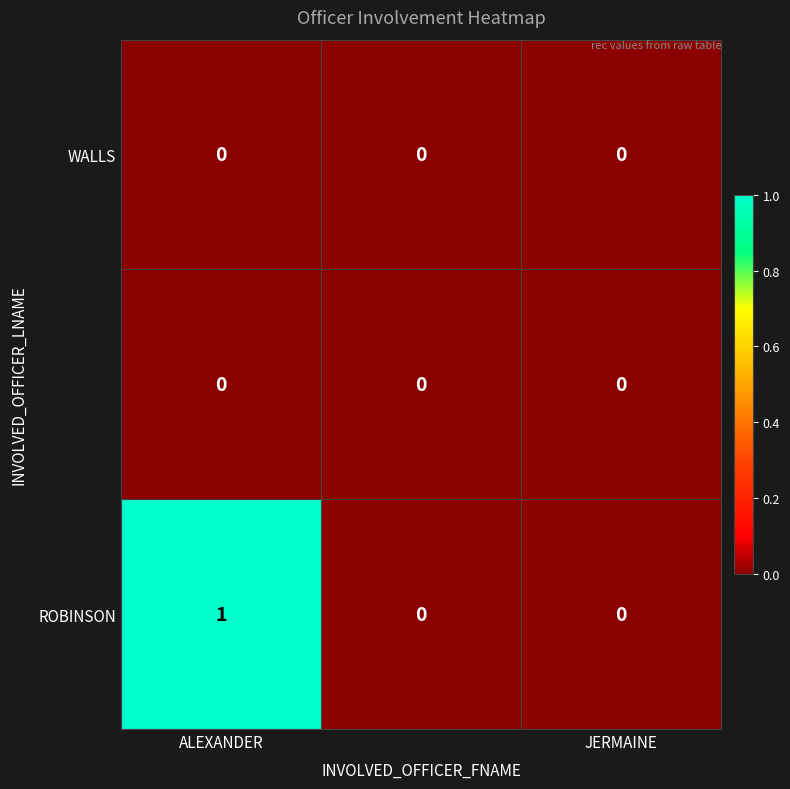

What is the greatest value displayed?

1